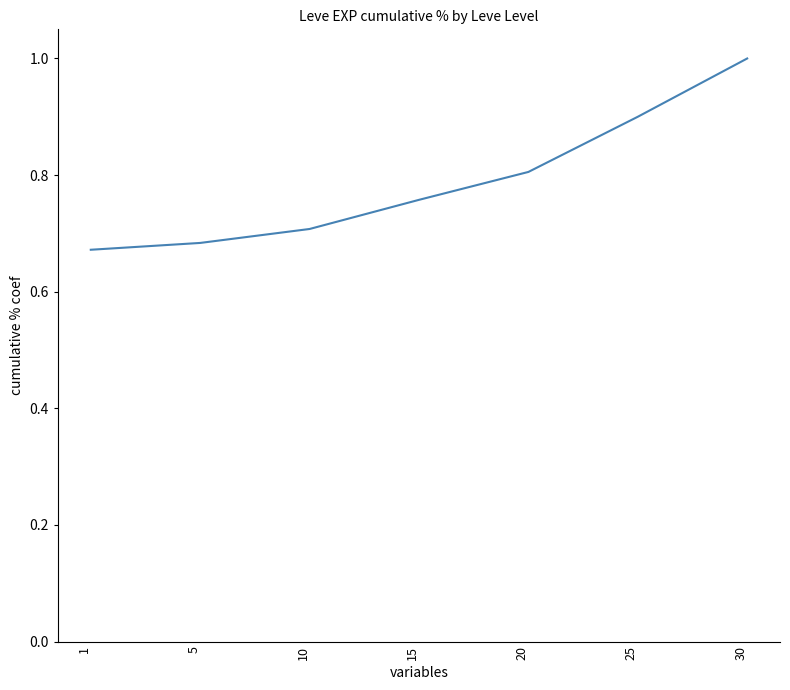

True or false: the data has more than 2 interior local peaks.

False